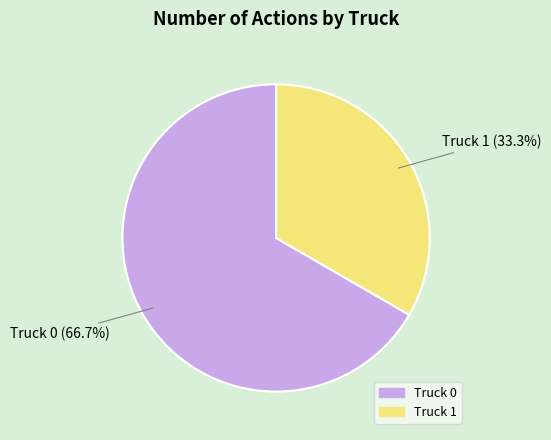

Between Truck 0 and Truck 1, which is larger?

Truck 0